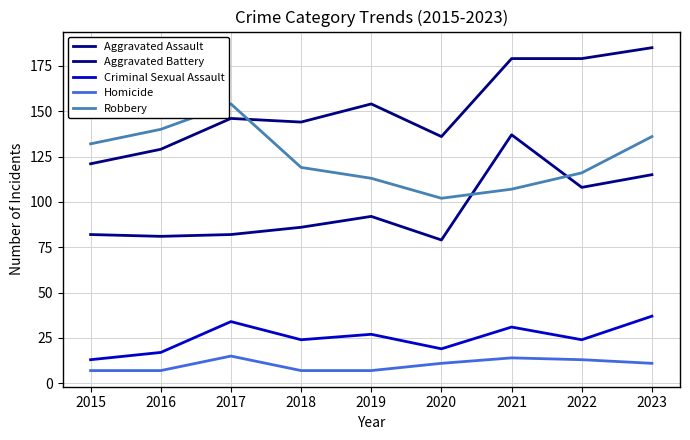

Reading left to right, extract all data points from this chart.

Aggravated Assault: 82	81	82	86	92	79	137	108	115
Aggravated Battery: 121	129	146	144	154	136	179	179	185
Criminal Sexual Assault: 13	17	34	24	27	19	31	24	37
Homicide: 7	7	15	7	7	11	14	13	11
Robbery: 132	140	154	119	113	102	107	116	136